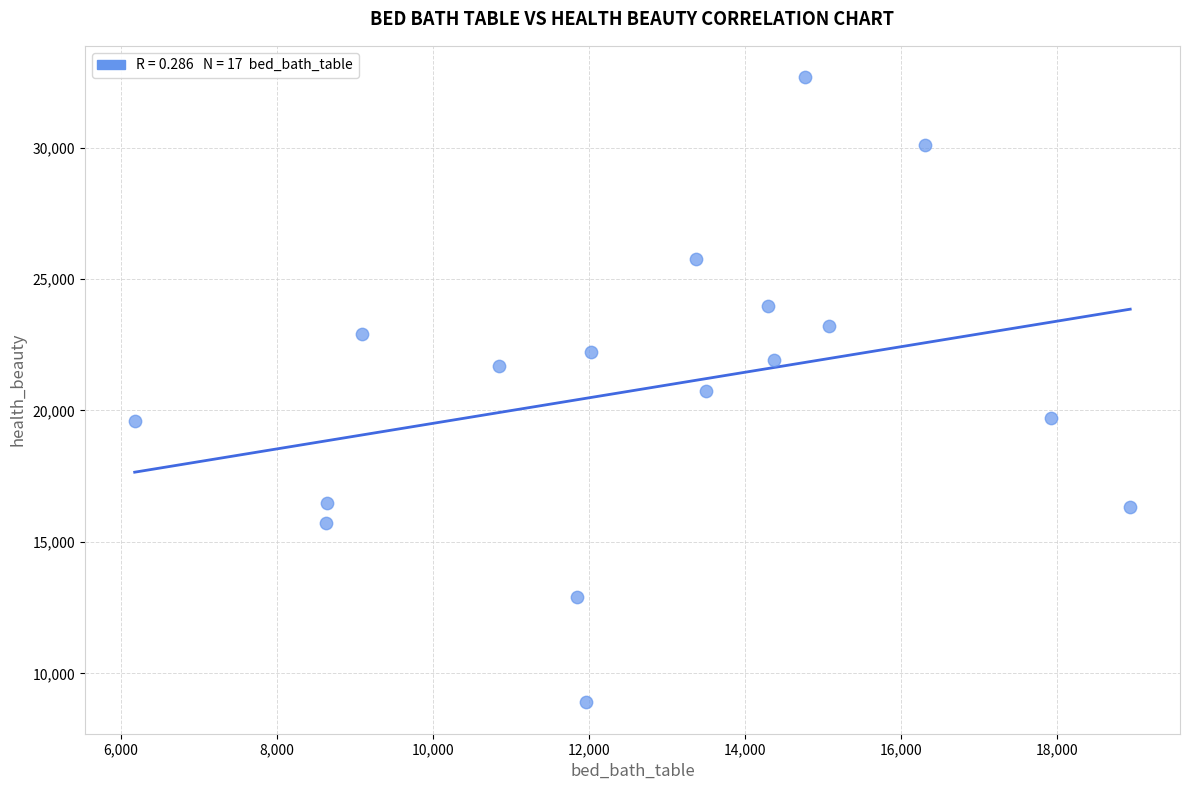

What is the range of X values (max minus min)?

12758.6